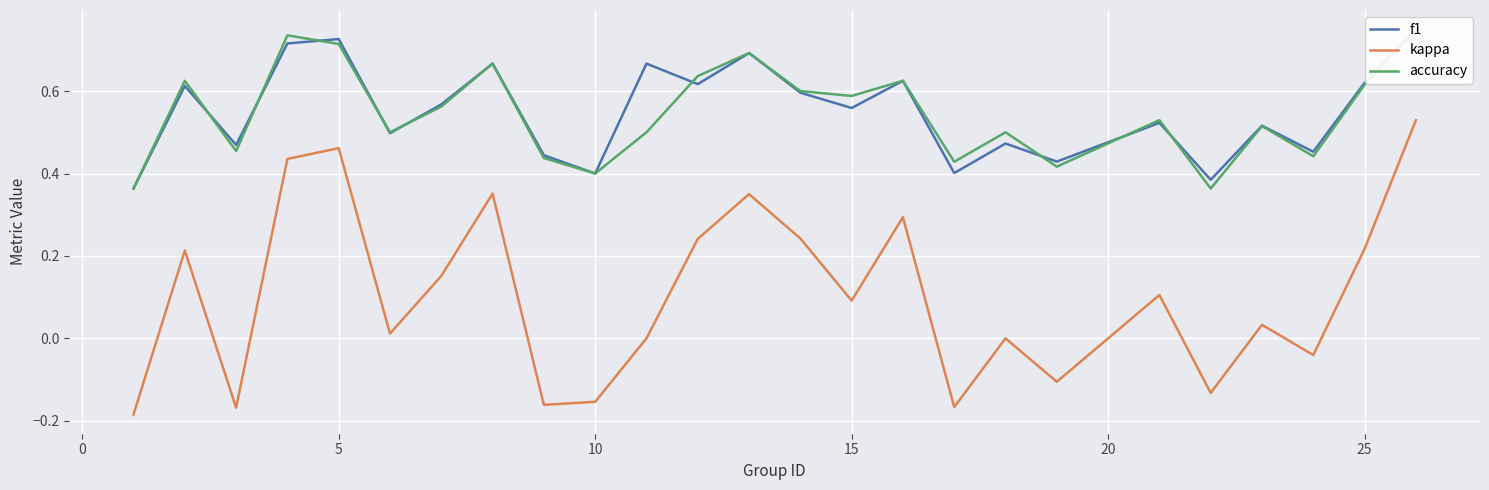

Which series has the widest spread of values?

kappa